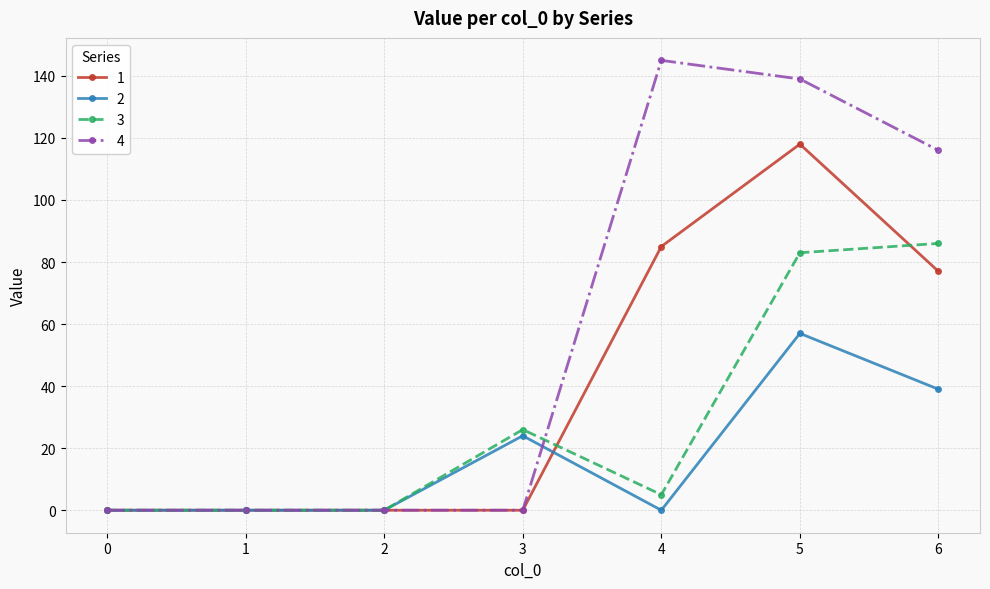

List the series in order of their overall mean, highest first.

4, 1, 3, 2